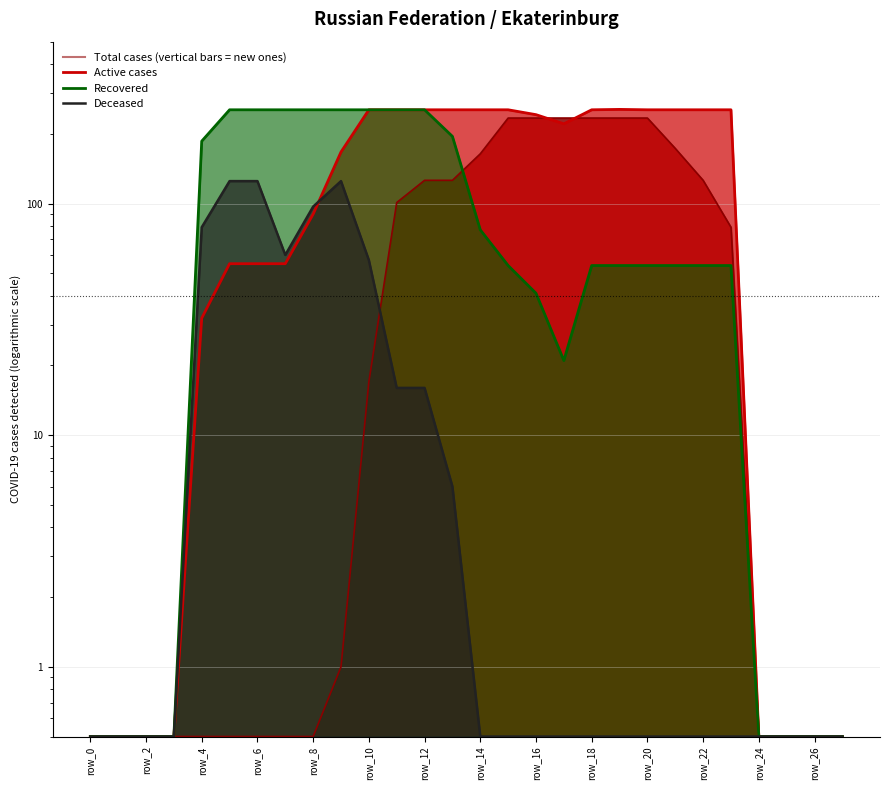

Reading left to right, list all the values displayed in this chart.

col_13: row_0=0.5	row_1=0.5	row_2=0.5	row_3=0.5	row_4=0.5	row_5=0.5	row_6=0.5	row_7=0.5	row_8=0.5	row_9=1.0	row_10=17.0	row_11=101.0	row_12=126.0	row_13=126.0	row_14=164.0	row_15=234.0	row_16=234.0	row_17=234.0	row_18=234.0	row_19=234.0	row_20=234.0	row_21=173.0	row_22=126.0	row_23=79.0	row_24=0.5	row_25=0.5	row_26=0.5	row_27=0.5
col_14: row_0=0.5	row_1=0.5	row_2=0.5	row_3=0.5	row_4=32.0	row_5=55.0	row_6=55.0	row_7=55.0	row_8=90.0	row_9=167.0	row_10=254.0	row_11=254.0	row_12=254.0	row_13=254.0	row_14=254.0	row_15=254.0	row_16=242.0	row_17=221.0	row_18=254.0	row_19=255.0	row_20=254.0	row_21=254.0	row_22=254.0	row_23=254.0	row_24=0.5	row_25=0.5	row_26=0.5	row_27=0.5
col_15: row_0=0.5	row_1=0.5	row_2=0.5	row_3=0.5	row_4=186.0	row_5=254.0	row_6=254.0	row_7=254.0	row_8=254.0	row_9=254.0	row_10=254.0	row_11=254.0	row_12=254.0	row_13=195.0	row_14=77.0	row_15=54.0	row_16=41.0	row_17=21.0	row_18=54.0	row_19=54.0	row_20=54.0	row_21=54.0	row_22=54.0	row_23=54.0	row_24=0.5	row_25=0.5	row_26=0.5	row_27=0.5
col_16: row_0=0.5	row_1=0.5	row_2=0.5	row_3=0.5	row_4=79.0	row_5=125.0	row_6=125.0	row_7=60.0	row_8=97.0	row_9=125.0	row_10=57.0	row_11=16.0	row_12=16.0	row_13=6.0	row_14=0.5	row_15=0.5	row_16=0.5	row_17=0.5	row_18=0.5	row_19=0.5	row_20=0.5	row_21=0.5	row_22=0.5	row_23=0.5	row_24=0.5	row_25=0.5	row_26=0.5	row_27=0.5